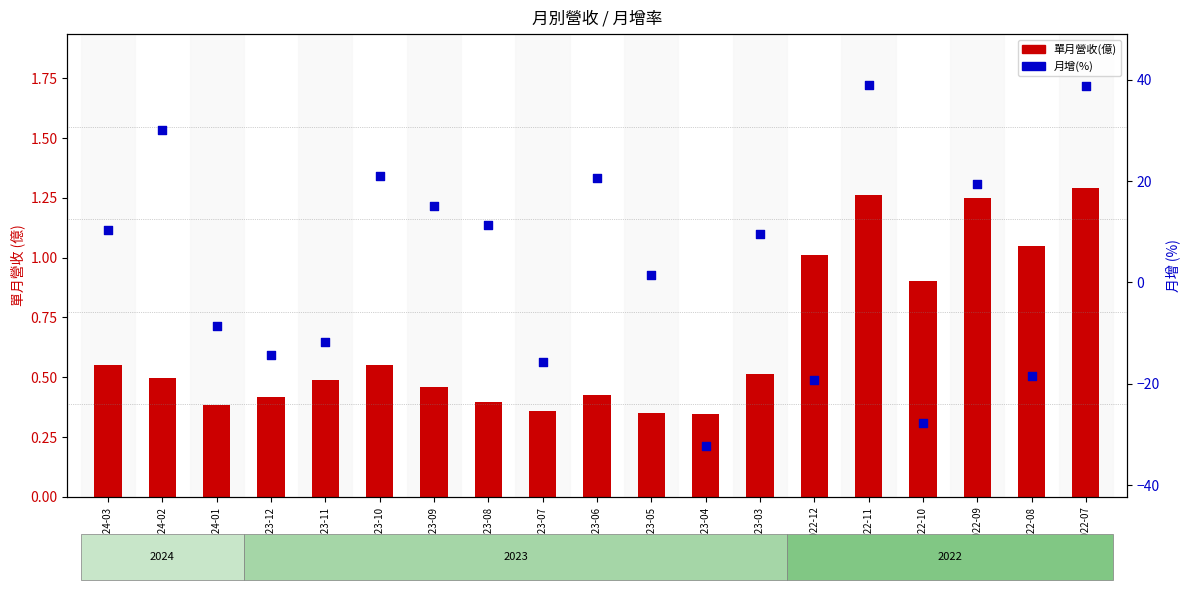

At how many categories does at least one series exceed -29?

19